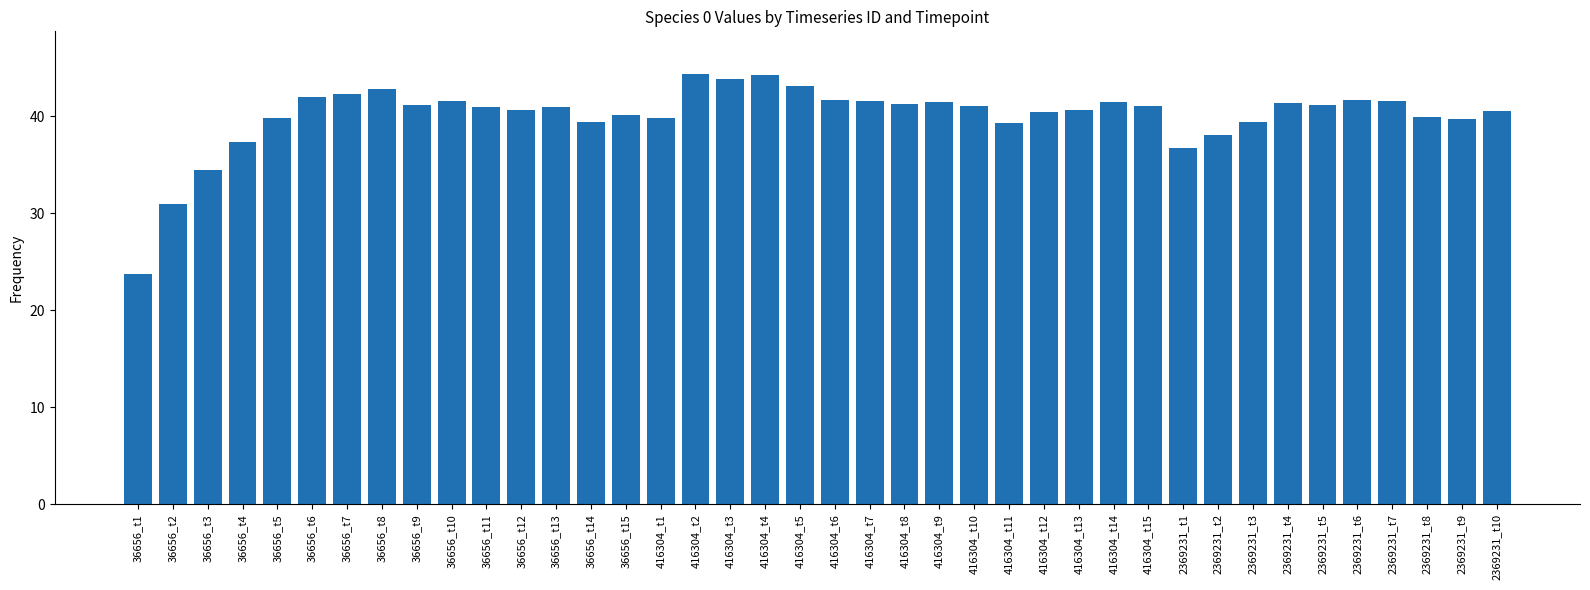

The chart shows a value of 24.3 at 36656_t6. True or false?

False